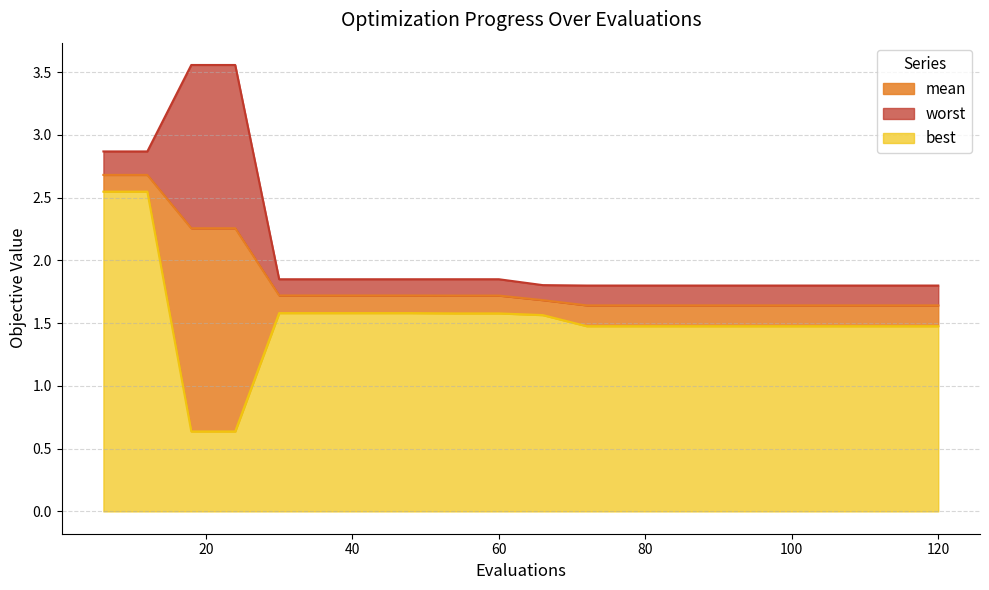

Reading left to right, extract all data points from this chart.

mean: 6=2.7	12=2.7	18=2.3	24=2.3	30=1.7	36=1.7	42=1.7	48=1.7	54=1.7	60=1.7	66=1.7	72=1.6	78=1.6	84=1.6	90=1.6	96=1.6	102=1.6	108=1.6	114=1.6	120=1.6
best: 6=2.5	12=2.5	18=0.6	24=0.6	30=1.6	36=1.6	42=1.6	48=1.6	54=1.6	60=1.6	66=1.6	72=1.5	78=1.5	84=1.5	90=1.5	96=1.5	102=1.5	108=1.5	114=1.5	120=1.5
worst: 6=2.9	12=2.9	18=3.6	24=3.6	30=1.8	36=1.8	42=1.8	48=1.8	54=1.8	60=1.8	66=1.8	72=1.8	78=1.8	84=1.8	90=1.8	96=1.8	102=1.8	108=1.8	114=1.8	120=1.8